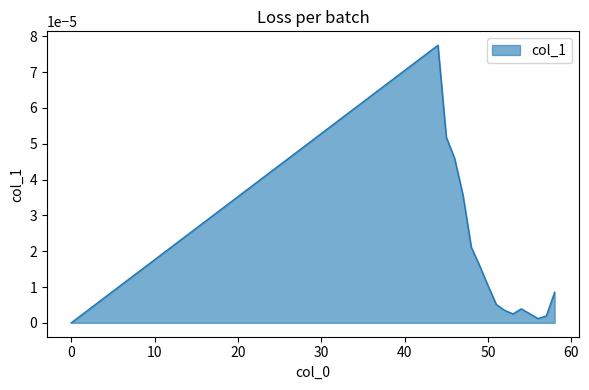

Does the chart have visible grid lines?

No